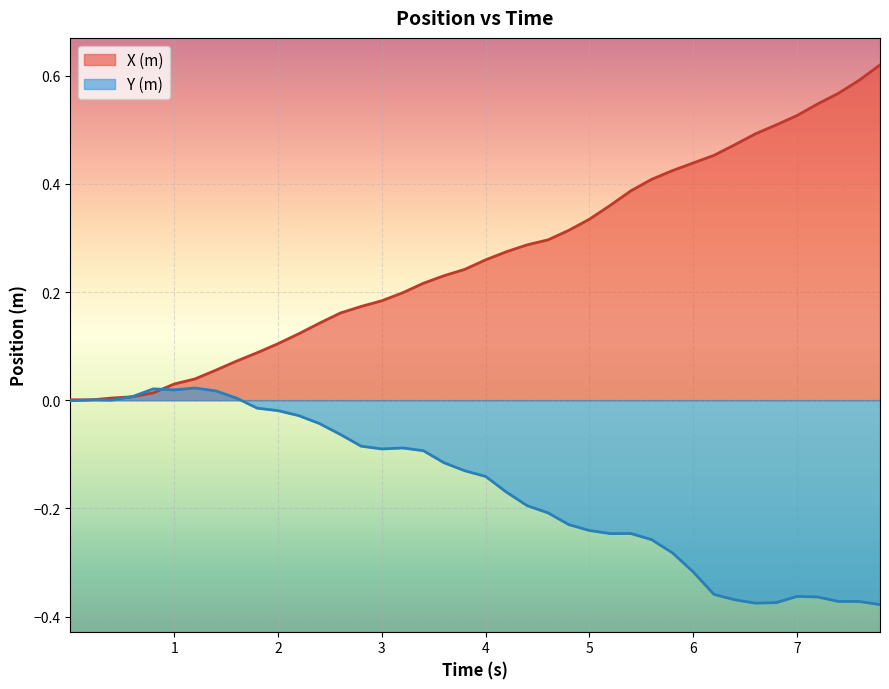

What are all the series names shown in the legend?

X (m), Y (m)